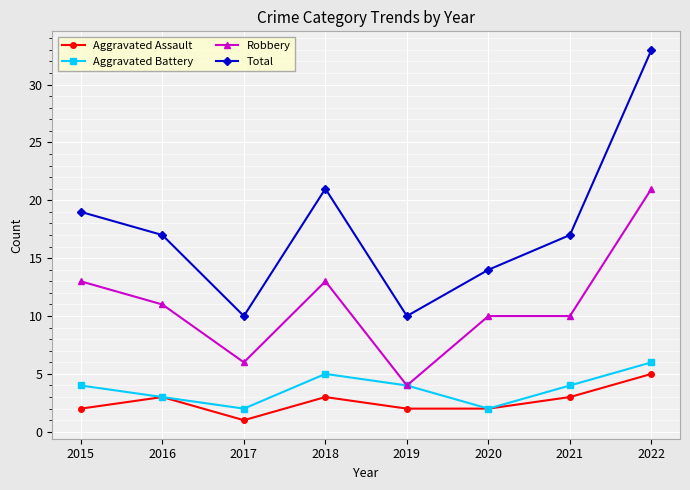

What is the value of the Robbery point at the 3rd from the left?

6